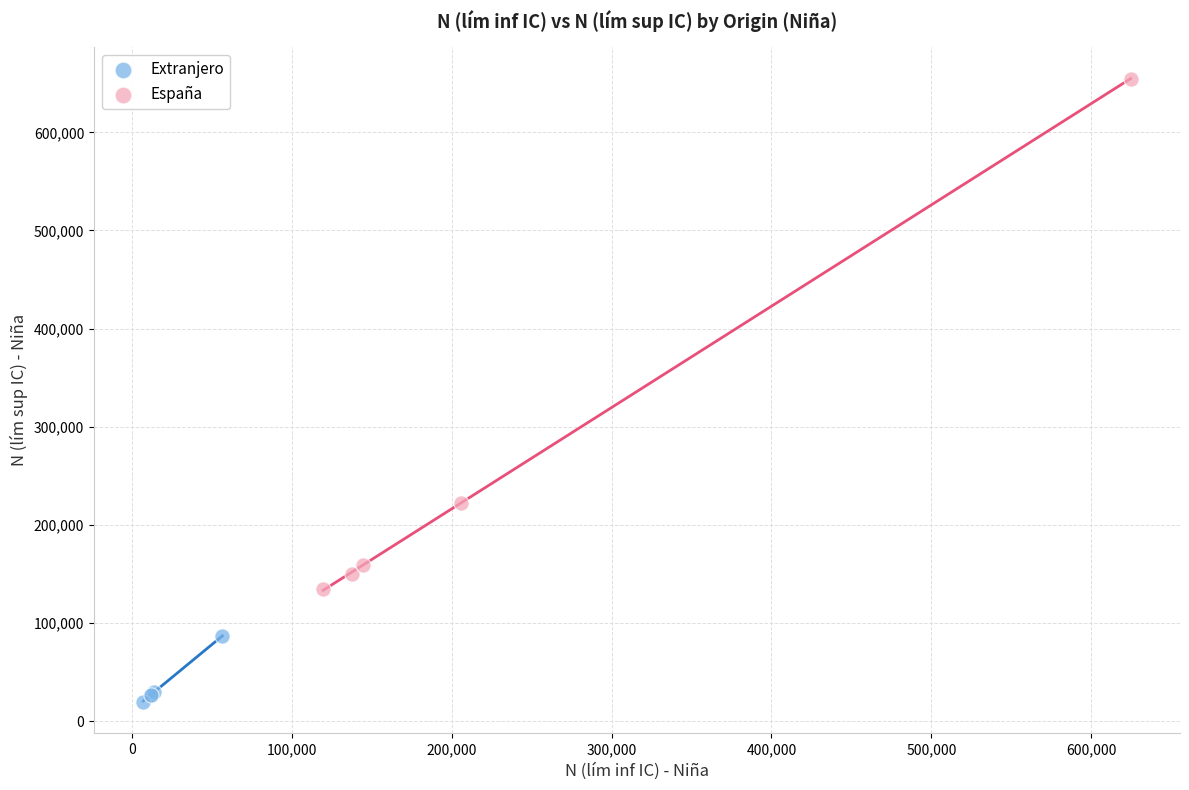

Which series reaches the maximum Y coordinate?

España